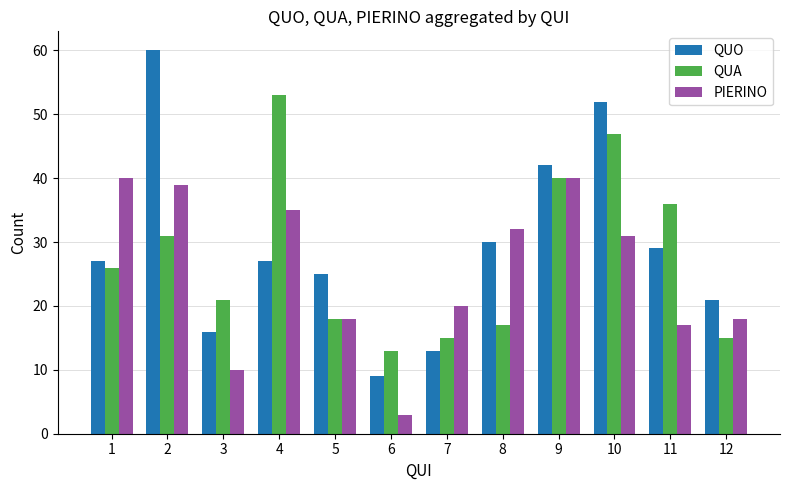

What is the maximum value for PIERINO?

40